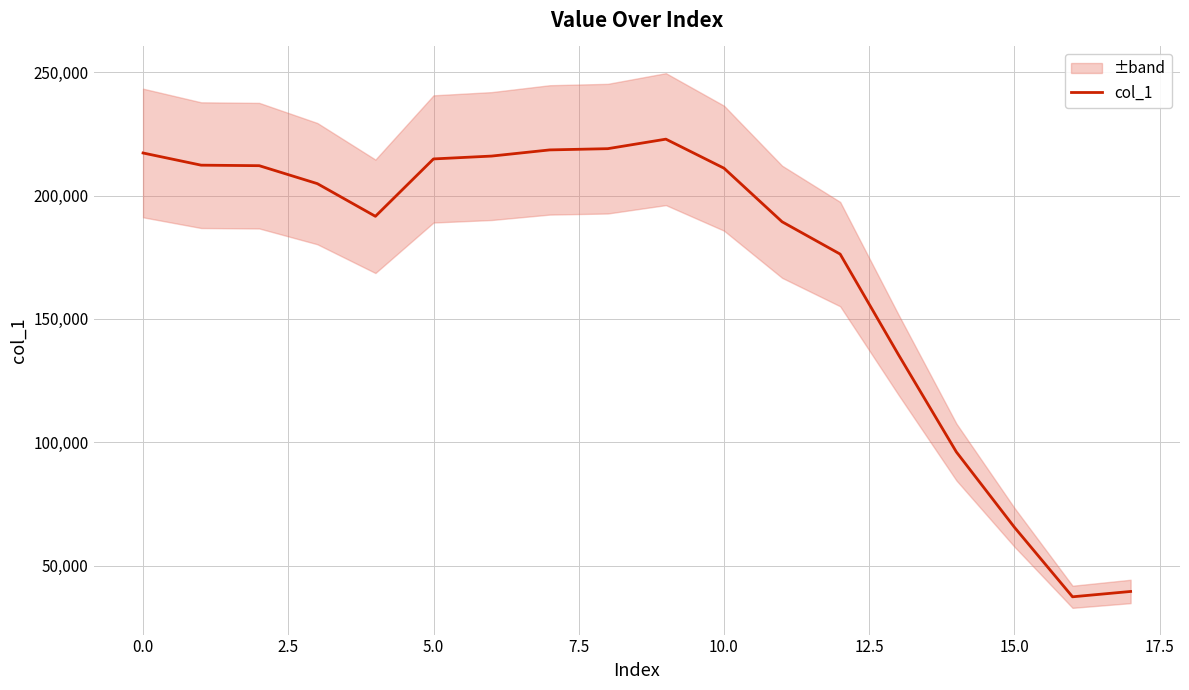

What position from the left is 16?

17